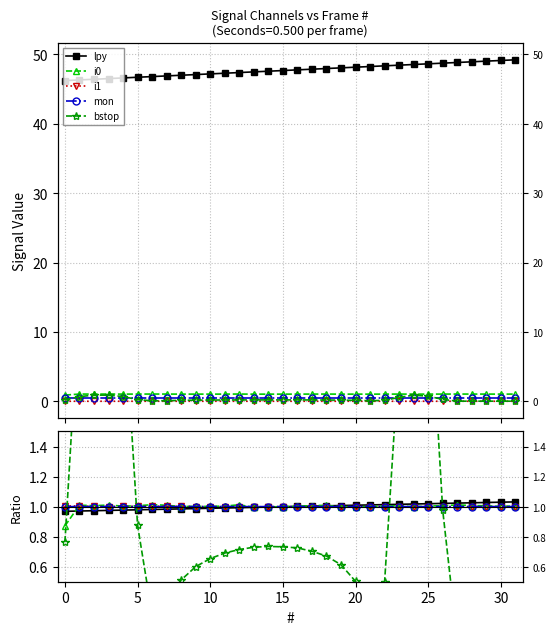

How many interior local valleys does the mon series have?

2